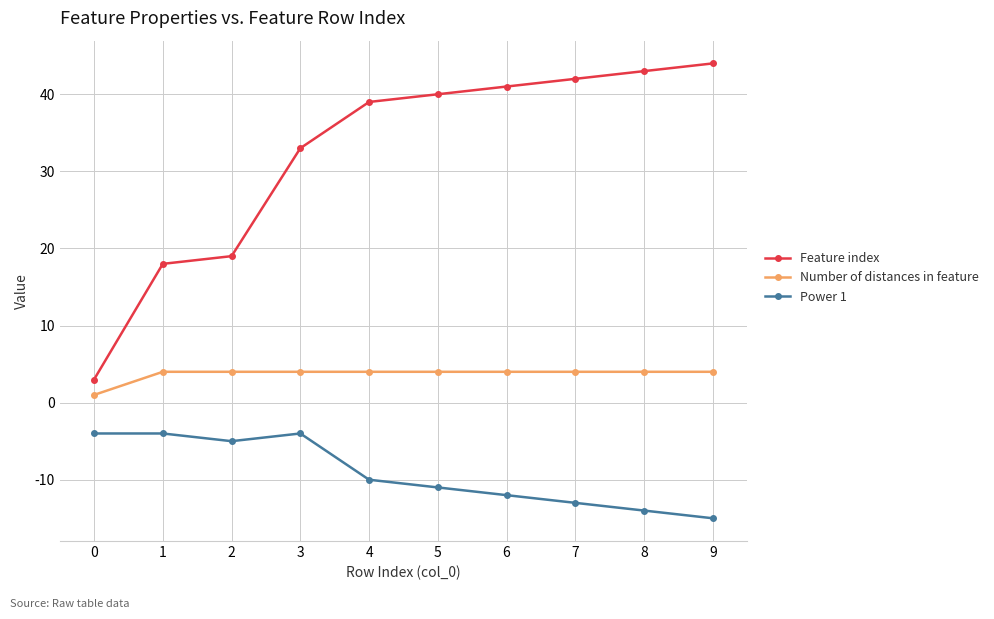

At which label is Power 1 closest to -9?

4